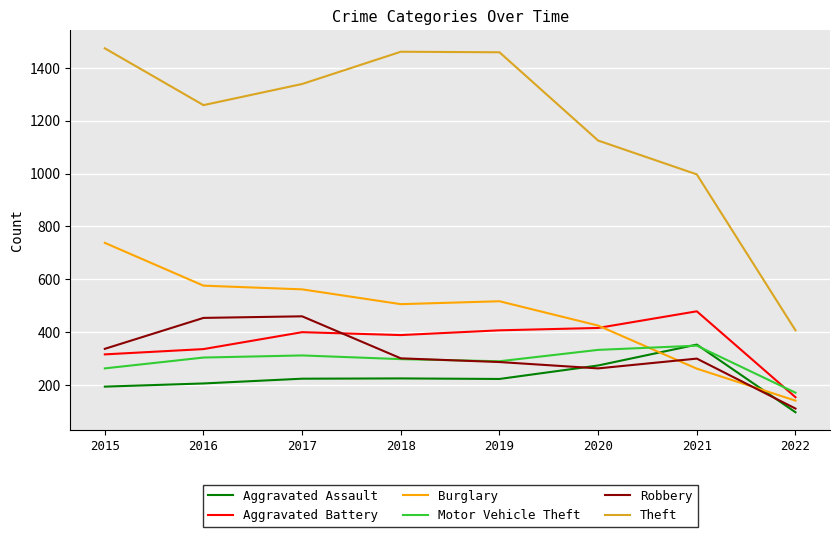

Is it true that Theft equals 997 at 2021?

True